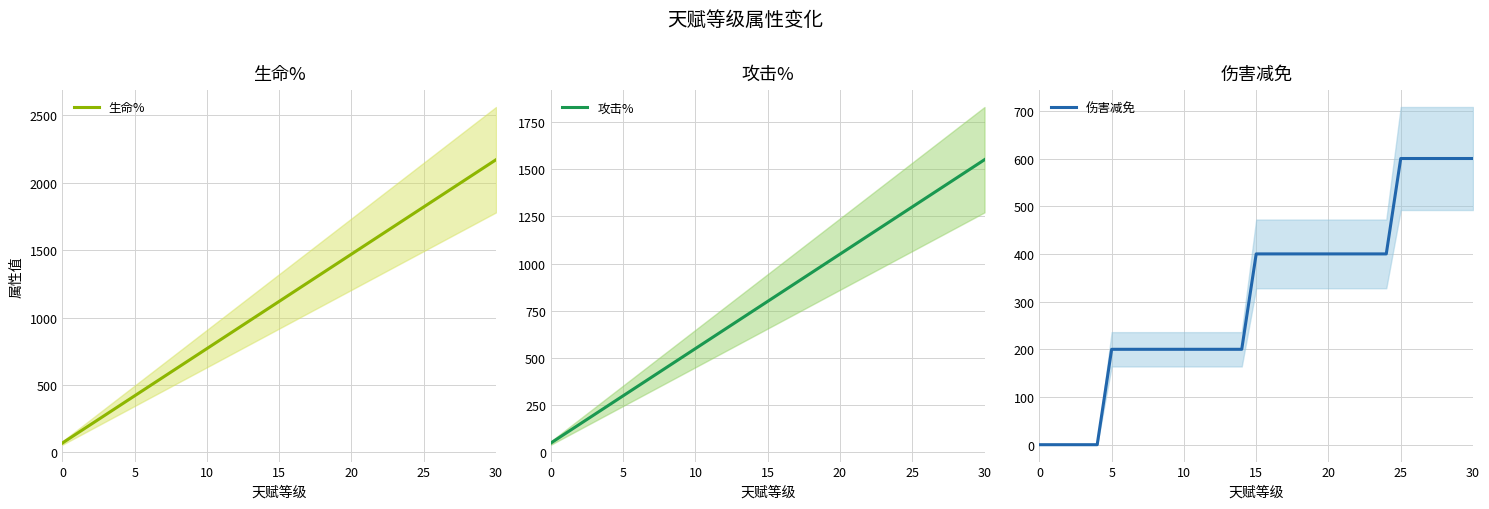

What is the lowest value of the 生命% series?

70